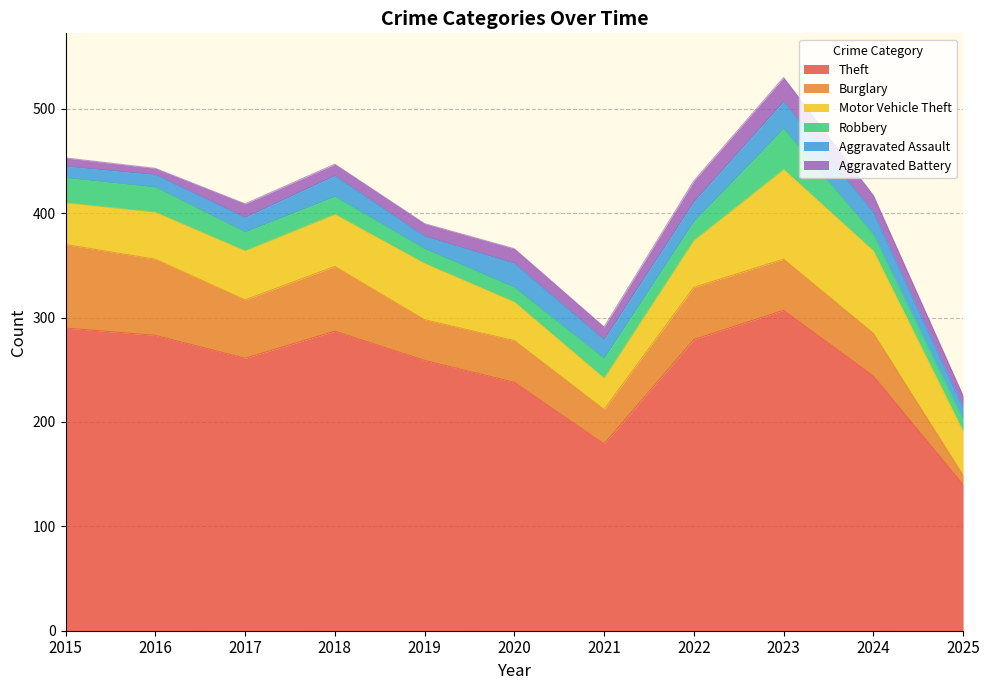

Where is Aggravated Assault nearest to the value 18?

2021